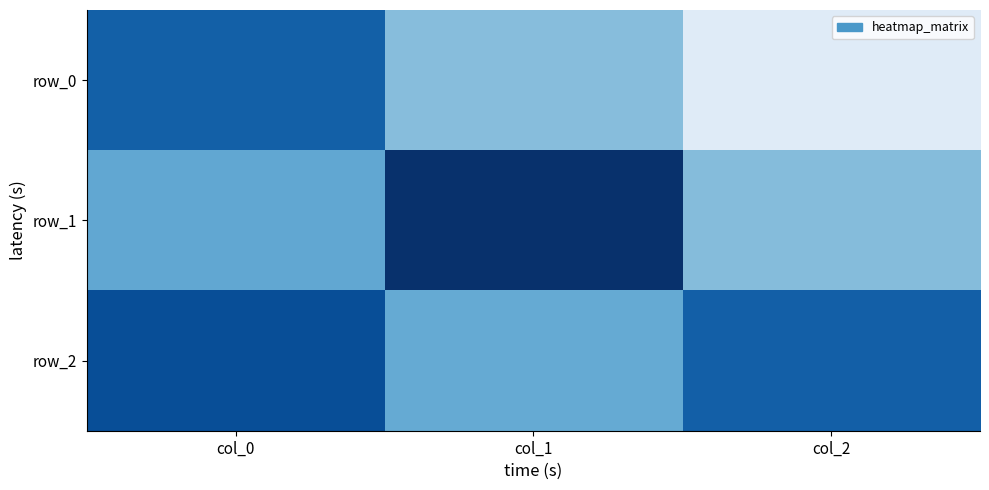

At which label does row_2 reach its minimum?

col_1